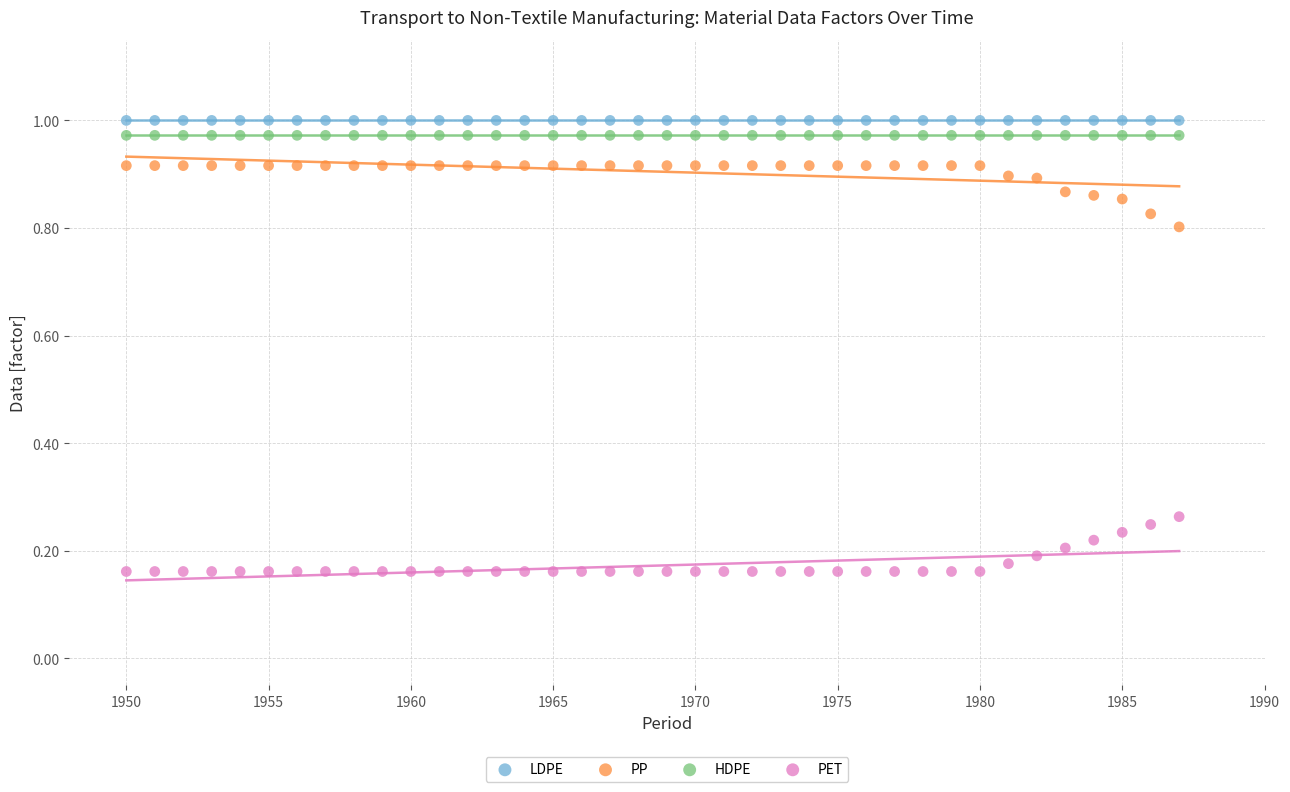

Which series contains the highest Y value?

LDPE